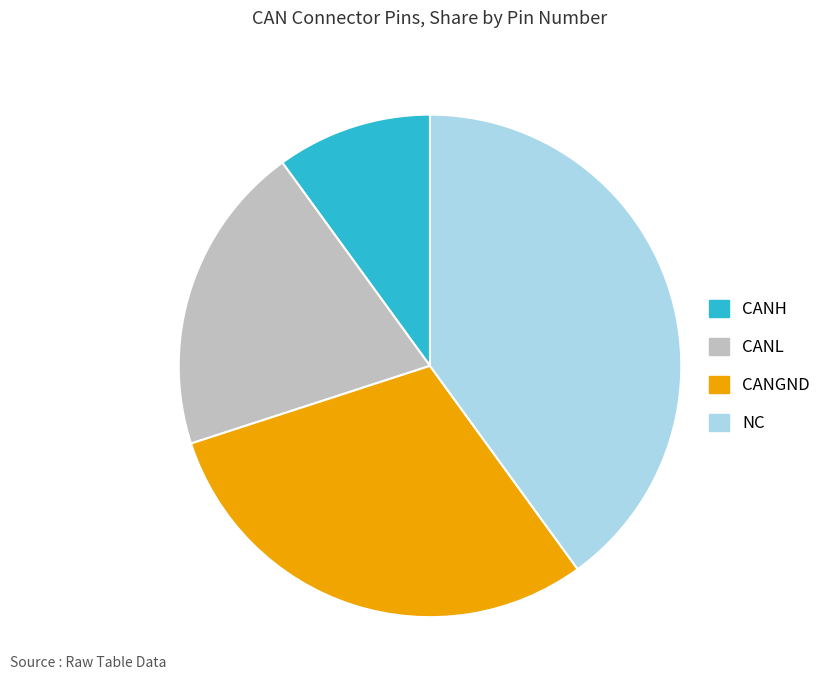

Which slice is the smallest?

CANH